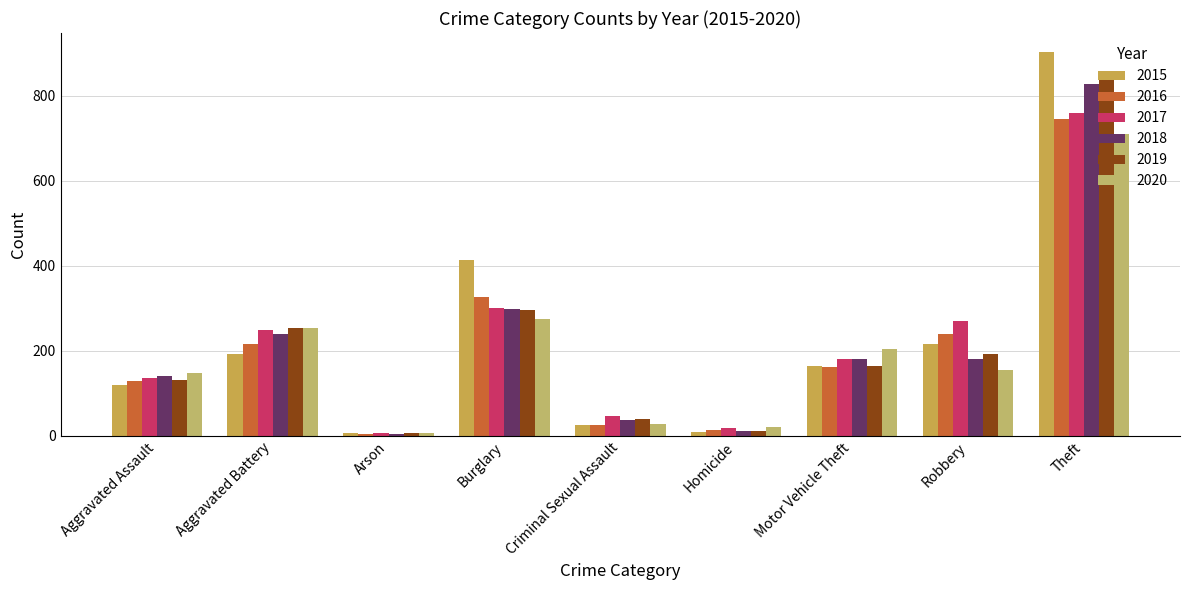

What is the label of the 4th bar from the right?

Homicide